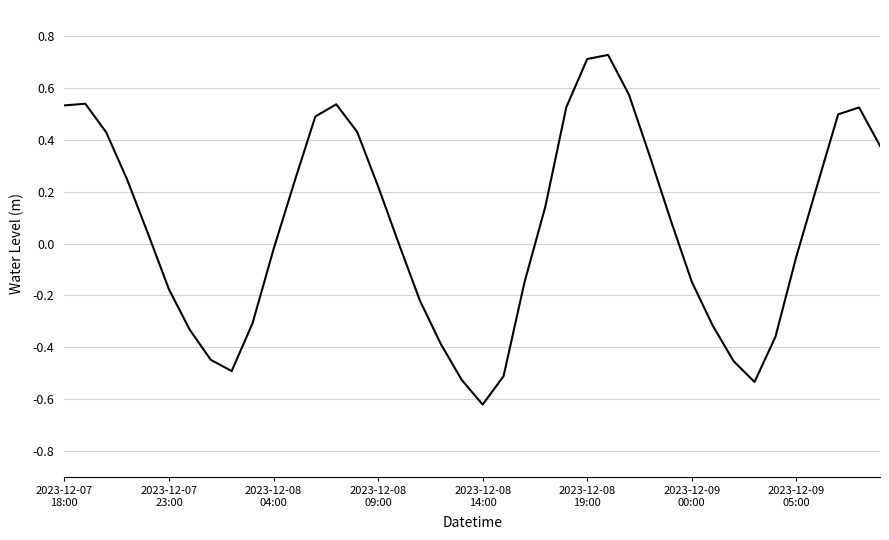

What is the difference between the maximum and minimum values?

1.3